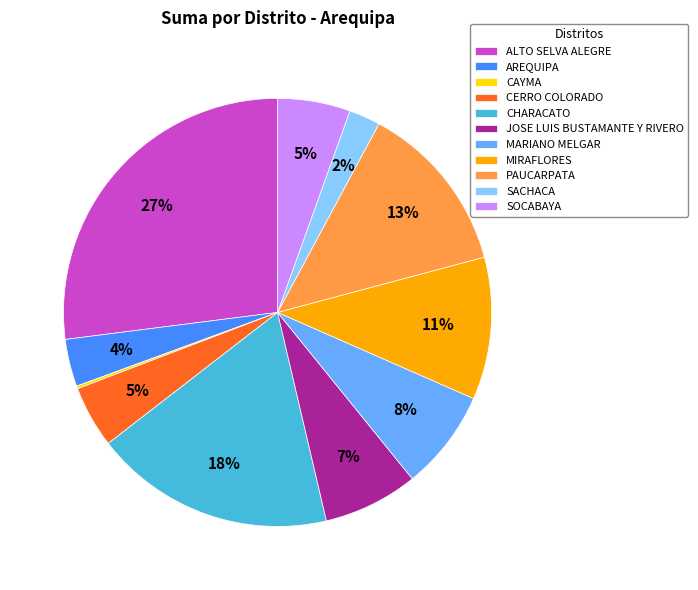

Combined, do ALTO SELVA ALEGRE and MIRAFLORES account for over 50%?

No